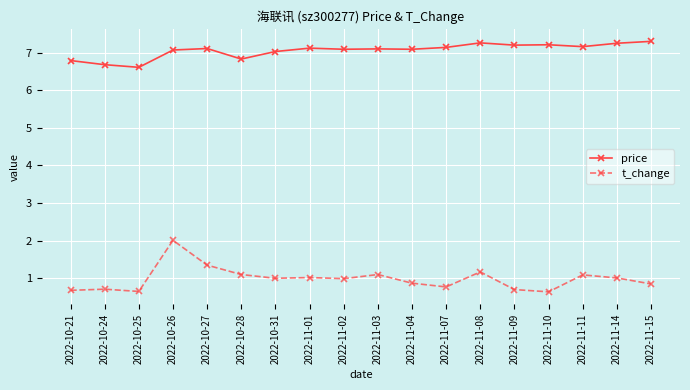

What is the lowest value of the t_change series?

0.6